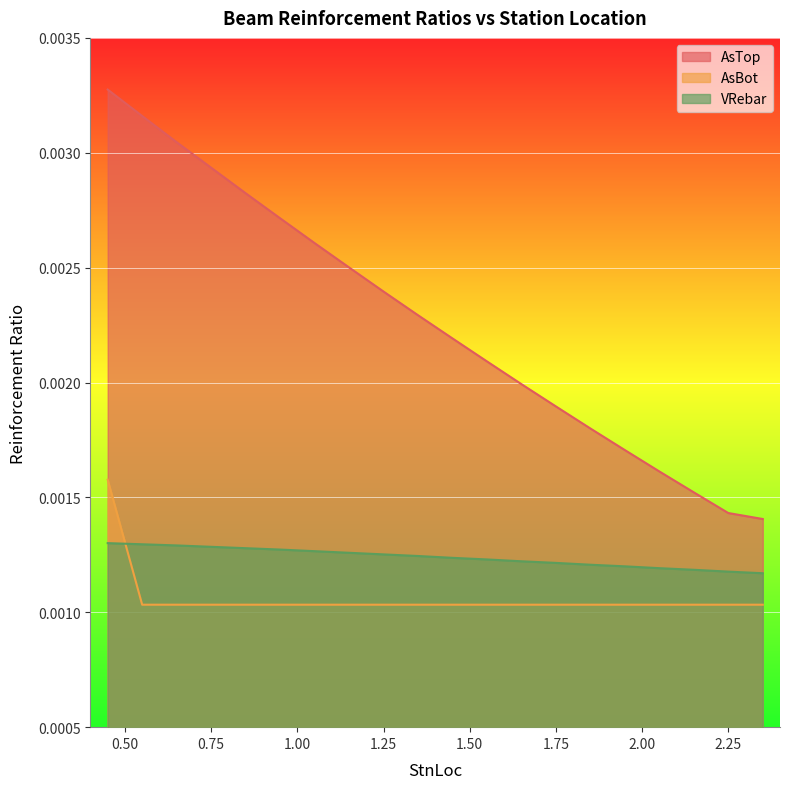

How many AsTop values are between 0 and 1?

20